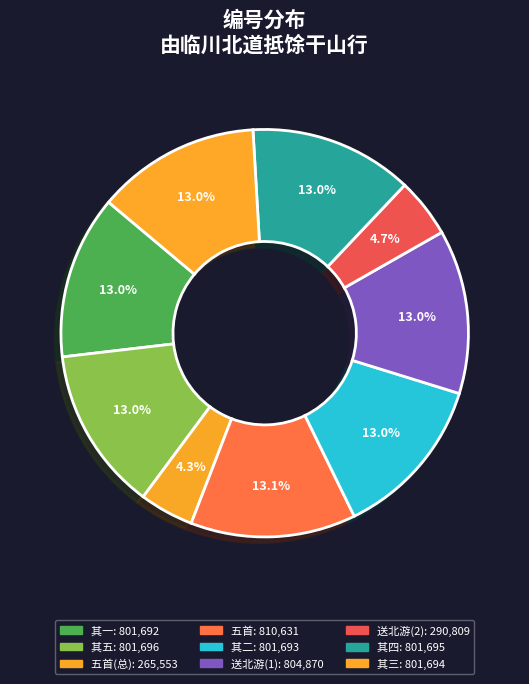

How many slices are in this pie chart?

9